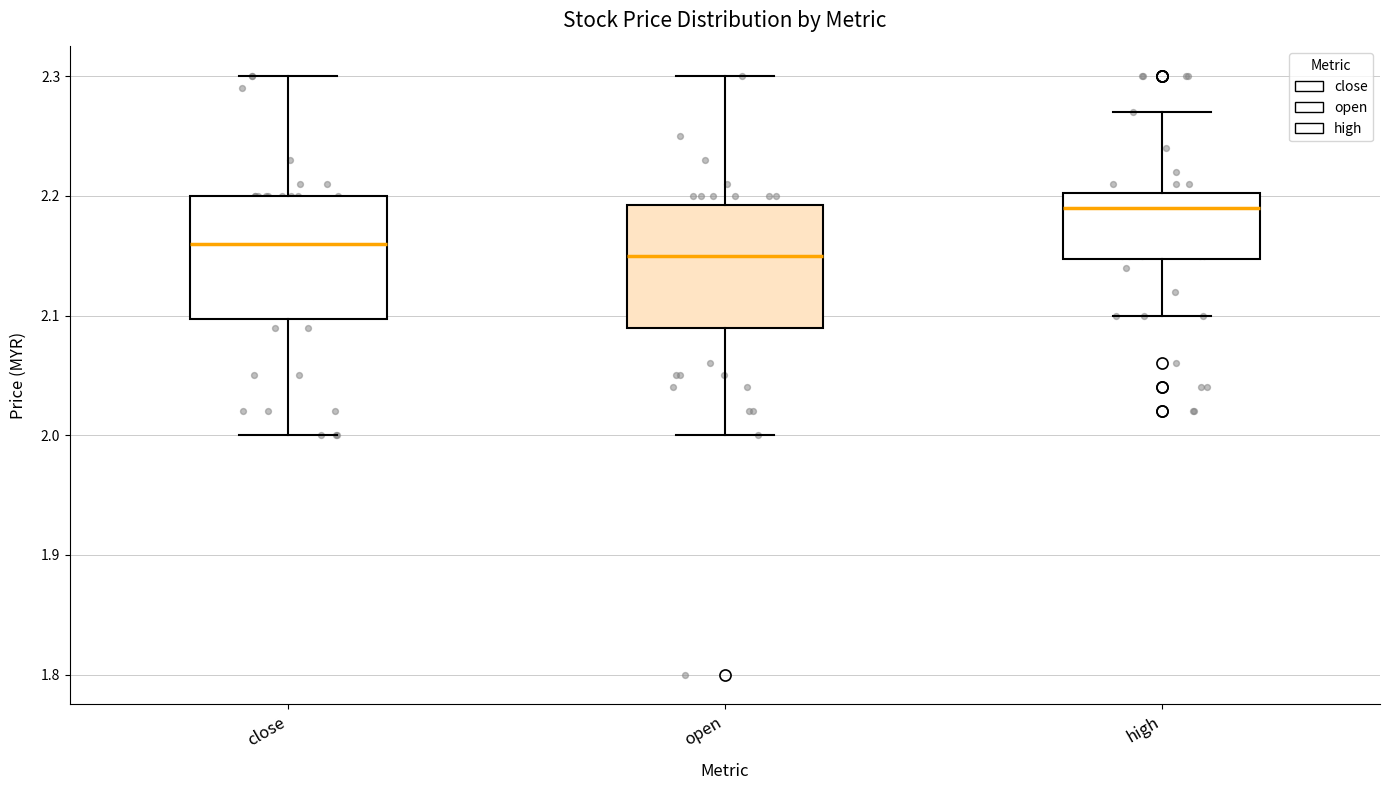

Where does the median line of the box for open sit on the y-axis? The values are not printed on the chart, so give them approximately, as read against the axis.

2.15